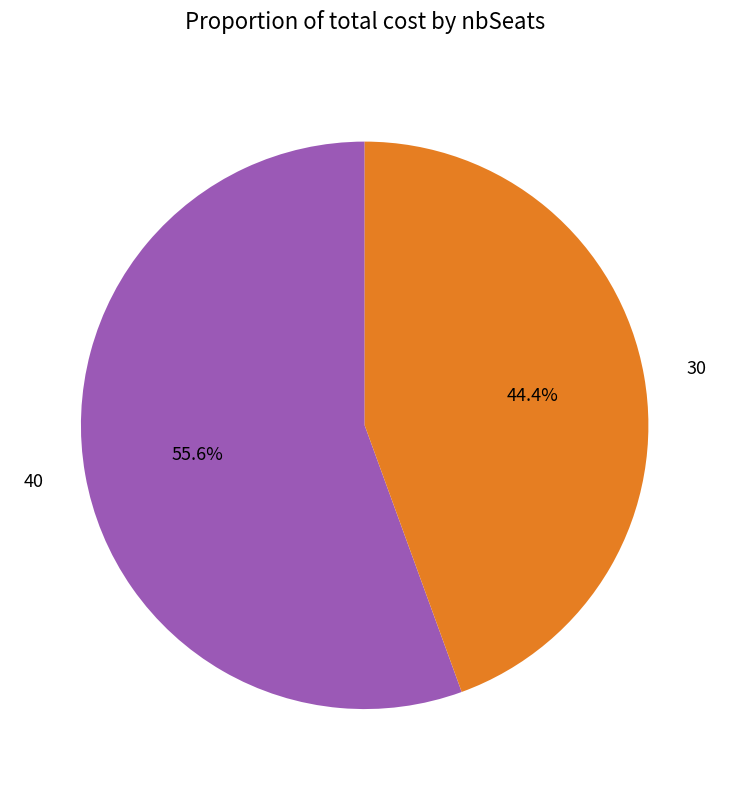

How many segments does this pie chart have?

2